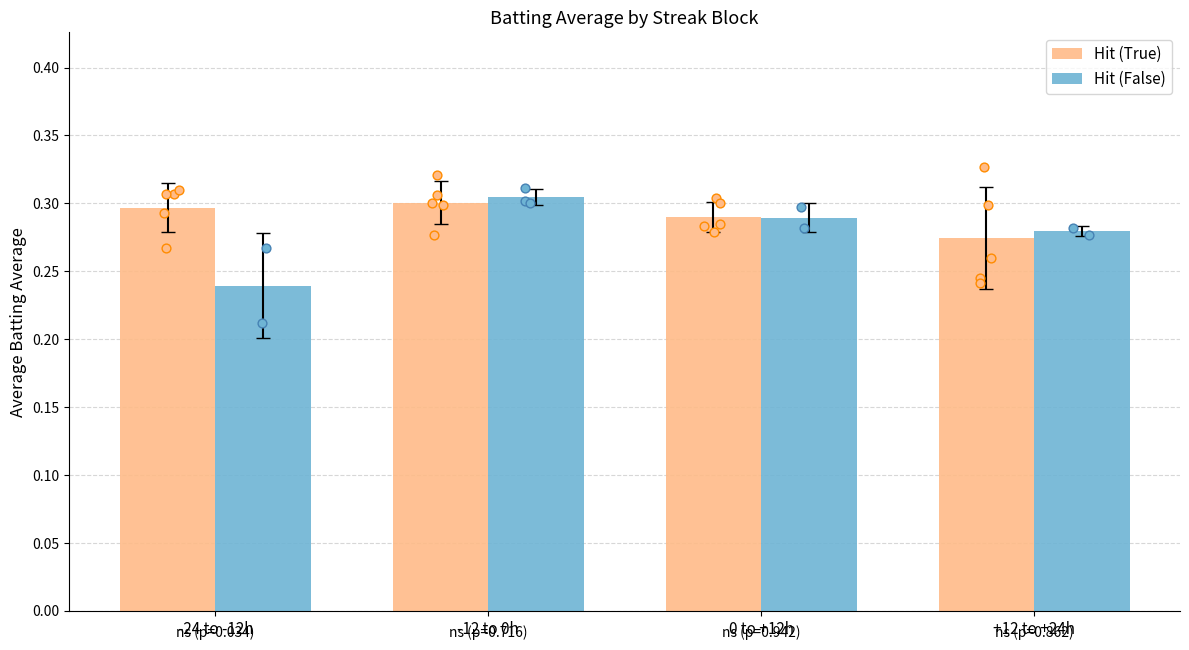

Which series has the largest total across all categories?

Hit (True)